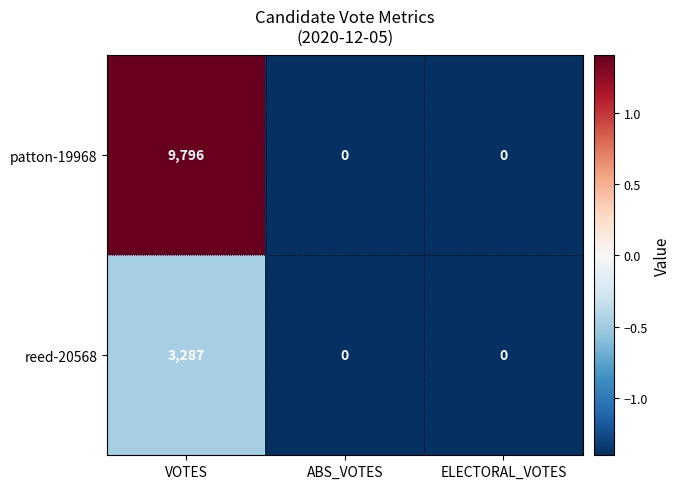

True or false: patton-19968 has a value of 0 at ABS_VOTES.

True